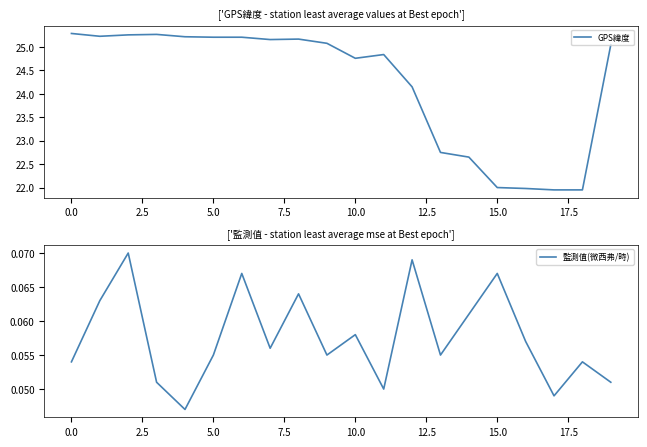

What is the sum of the 監測值(微西弗/時) values at 13 and 15?

0.1